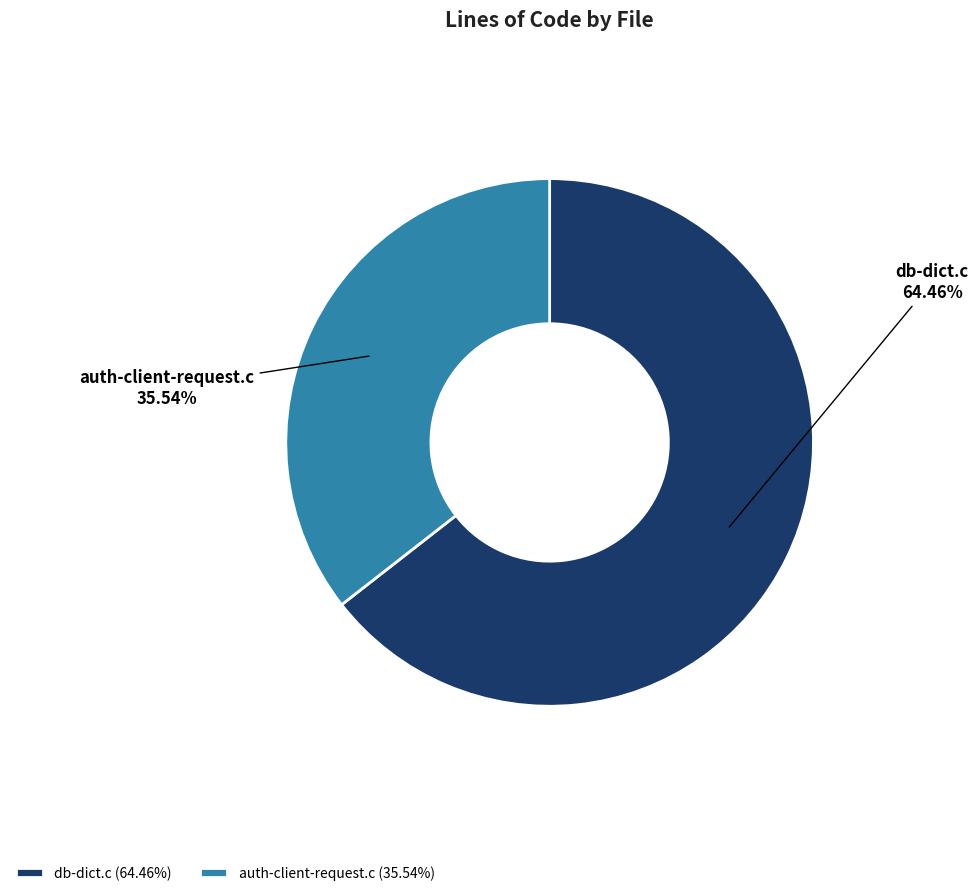

What is the largest slice in the pie chart?

db-dict.c